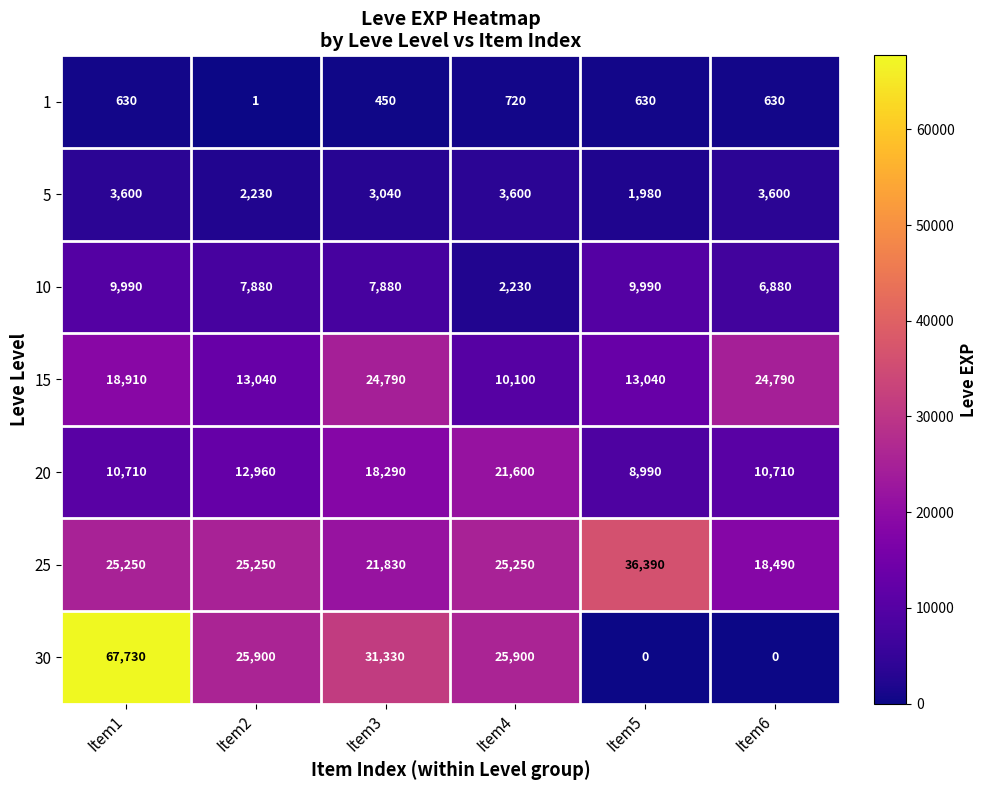

Which series has the largest range (max minus min)?

30